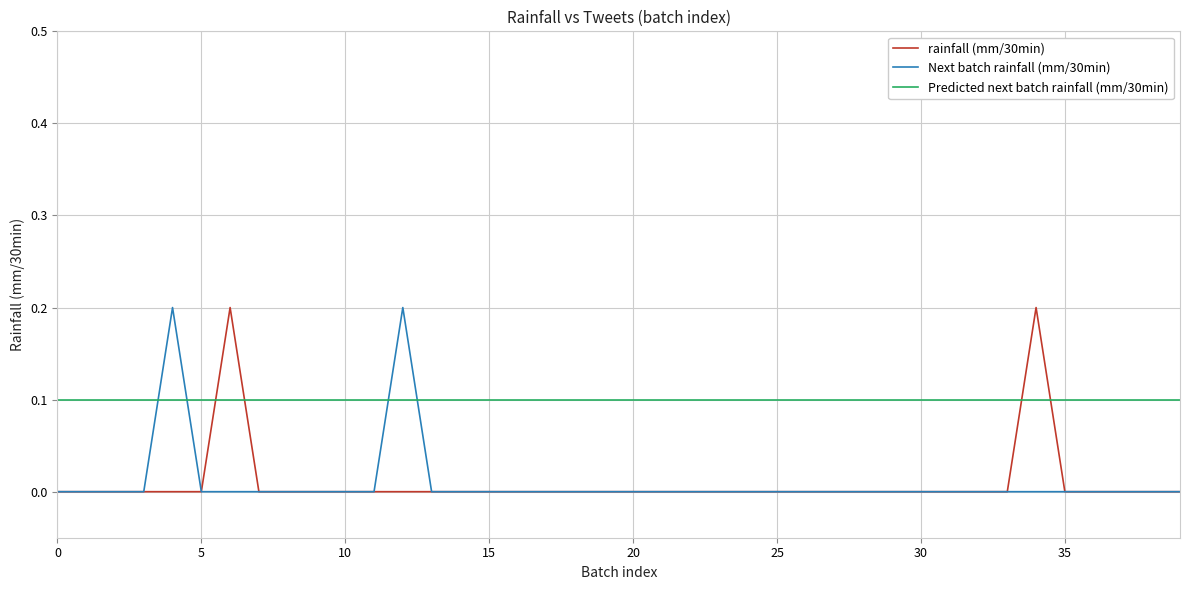

How many lines are shown in the chart?

3